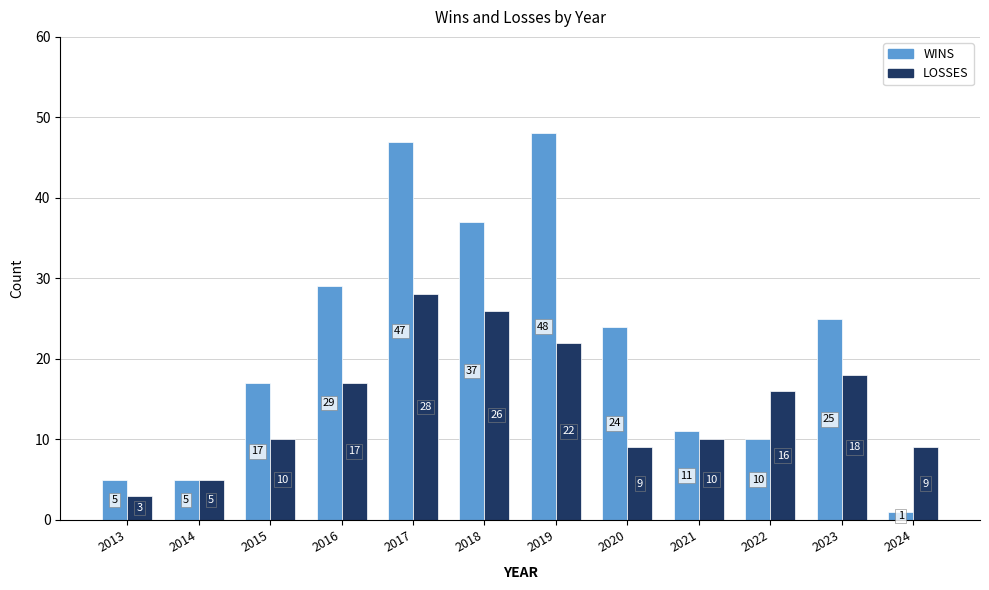

List the series in order of their peak value, lowest first.

LOSSES, WINS